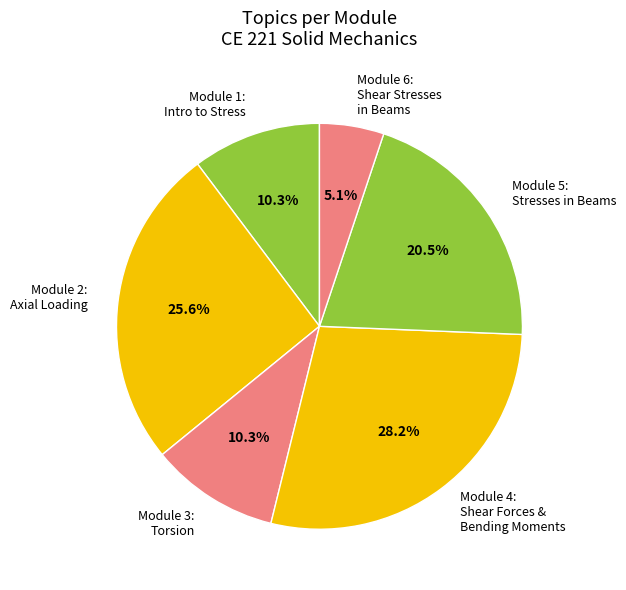

Which category has the biggest portion of the pie?

Module 4: Shear Forces & Bending Moments